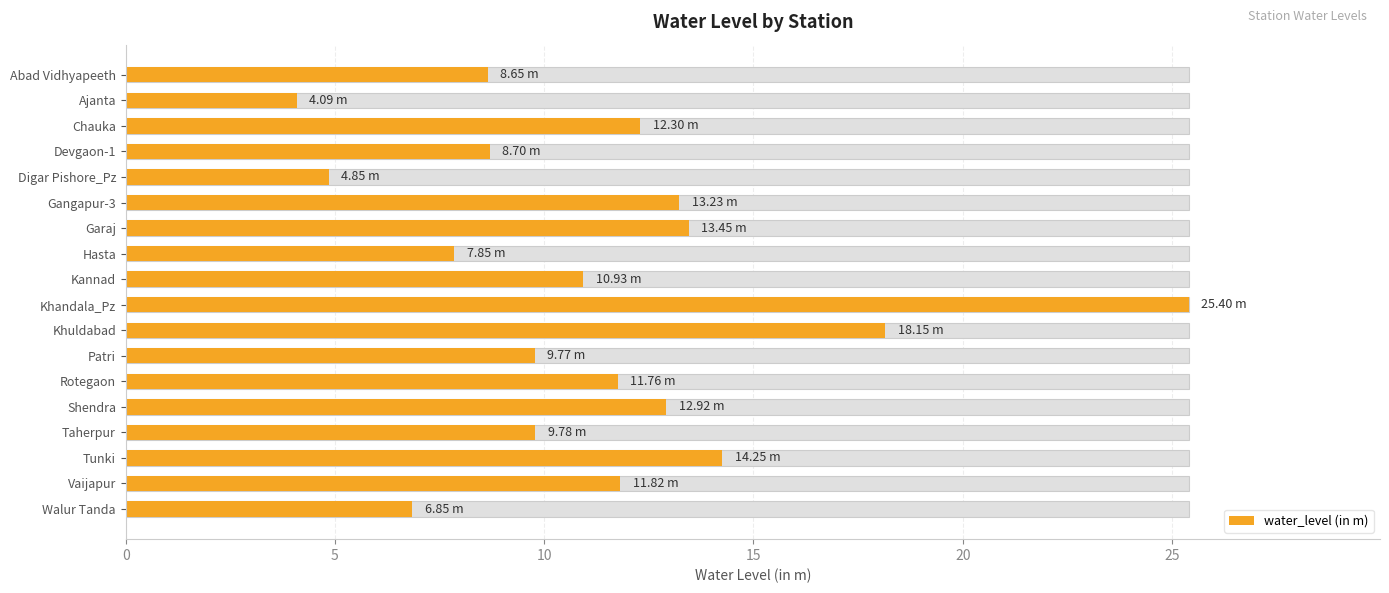

Reading right to left, extract all data points from this chart.

6.8	11.8	14.2	9.8	12.9	11.8	9.8	18.1	25.4	10.9	7.8	13.4	13.2	4.8	8.7	12.3	4.1	8.7